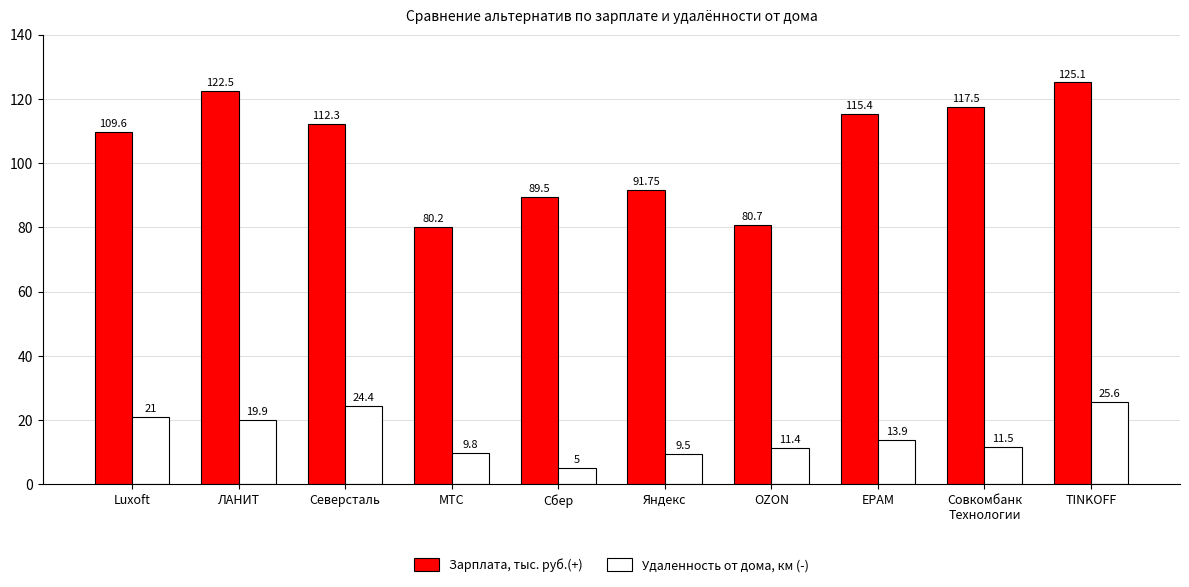

Reading left to right, extract all data points from this chart.

Зарплата, тыс. руб.(+): Luxoft=109.6	ЛАНИТ=122.5	Северсталь=112.3	МТС=80.2	Сбер=89.5	Яндекс=91.8	OZON=80.7	EPAM=115.4	Совкомбанк
Технологии=117.5	TINKOFF=125.1
Удаленность от дома, км (-): Luxoft=21.0	ЛАНИТ=19.9	Северсталь=24.4	МТС=9.8	Сбер=5.0	Яндекс=9.5	OZON=11.4	EPAM=13.9	Совкомбанк
Технологии=11.5	TINKOFF=25.6